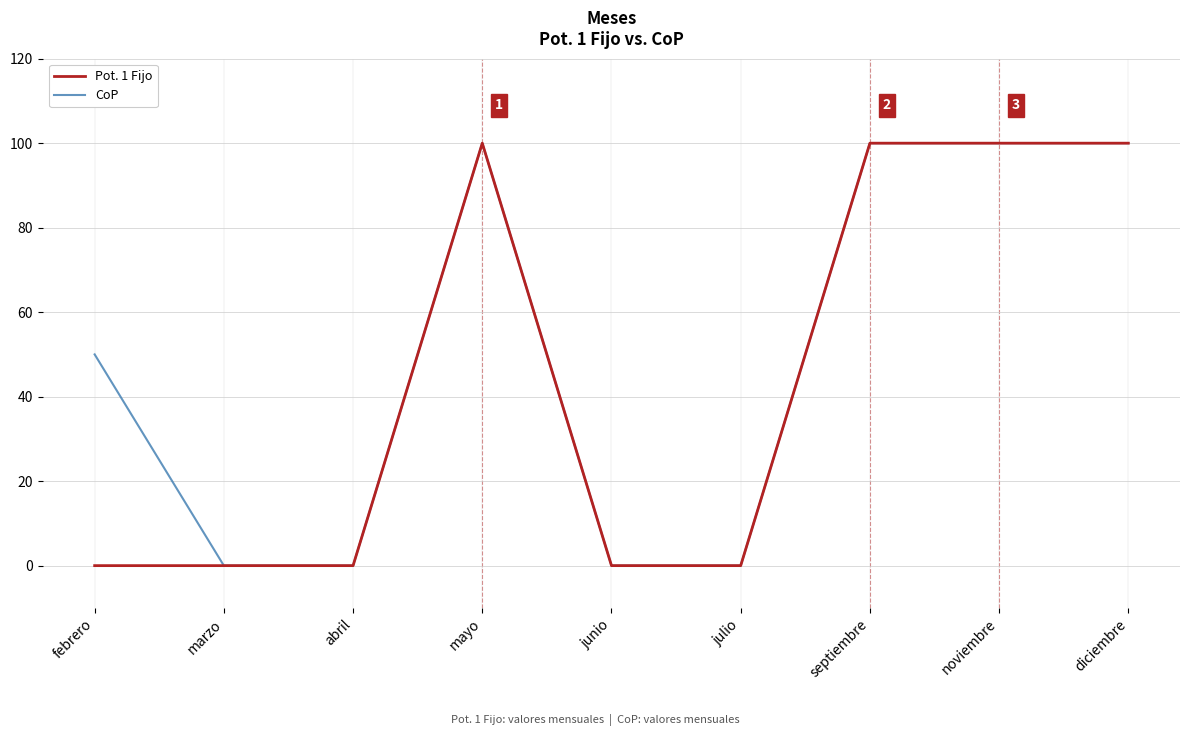

List the series in order of their overall mean, lowest first.

Pot. 1 Fijo, CoP